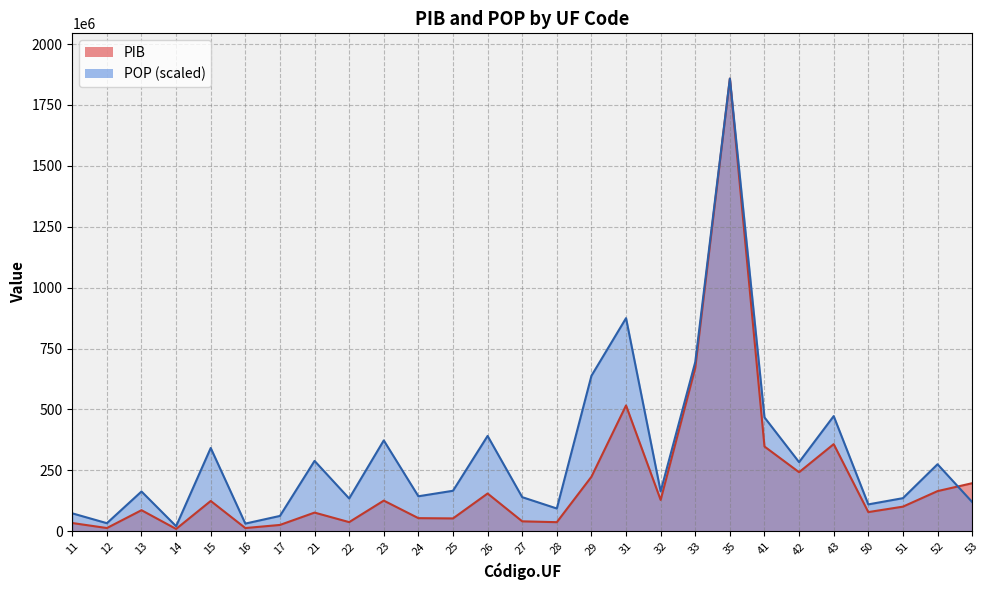

What is the spread (max minus min) of values at 23?

247092477.8